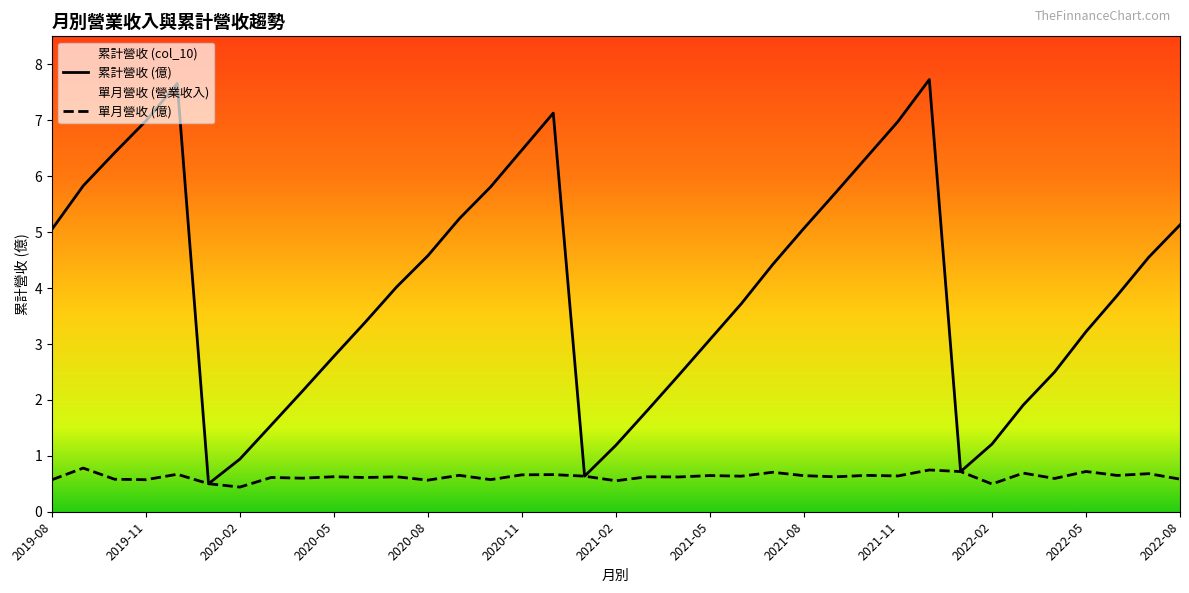

What is the sum of all 營業收入 values?

23.2